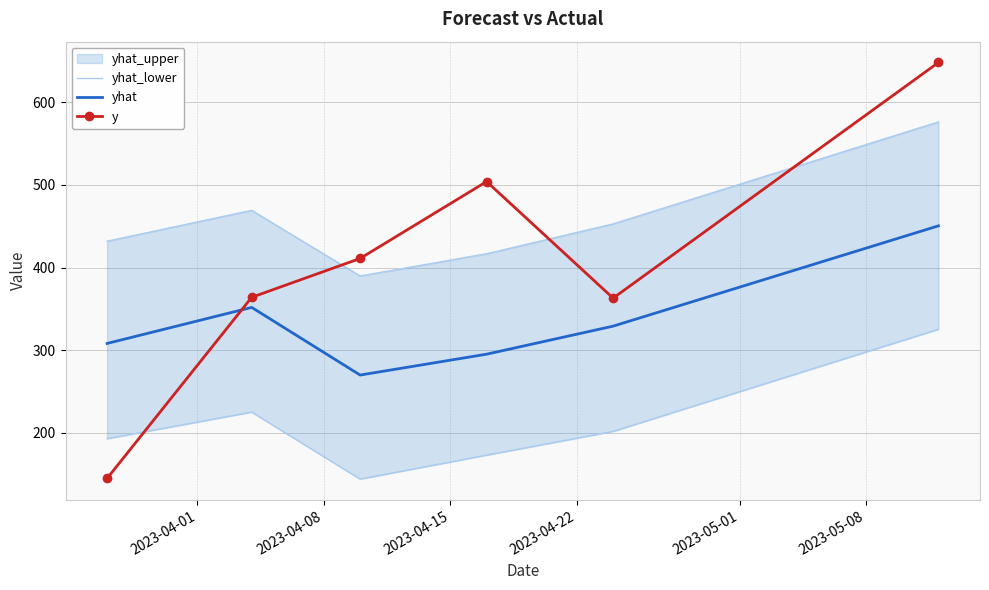

What is the lowest value of the yhat series?

270.0